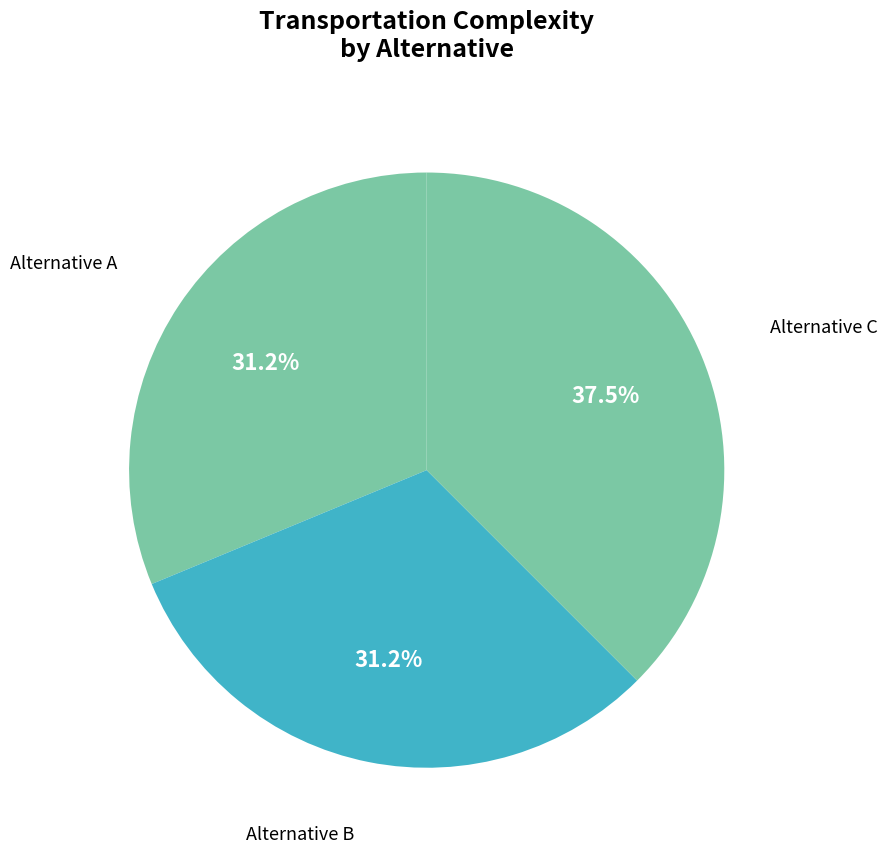

How many segments does this pie chart have?

3